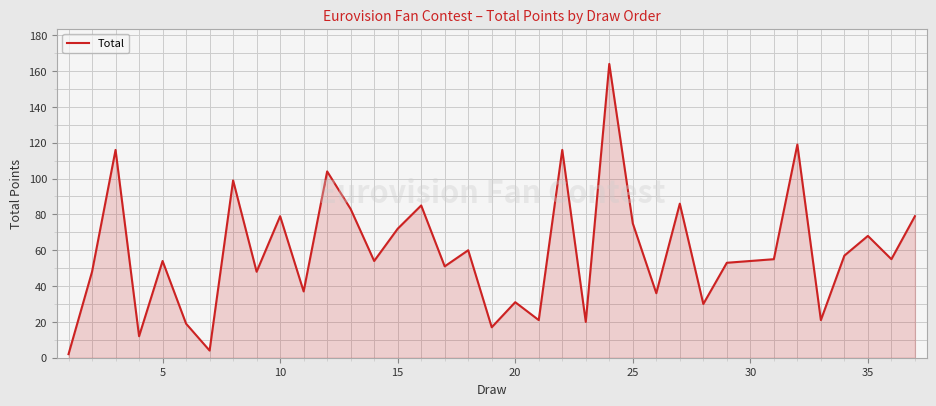

What is the difference between the maximum and minimum values?

162